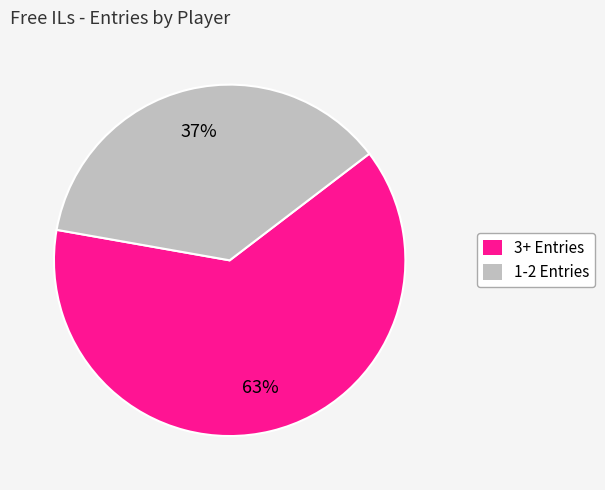

Does any single category account for the majority?

Yes